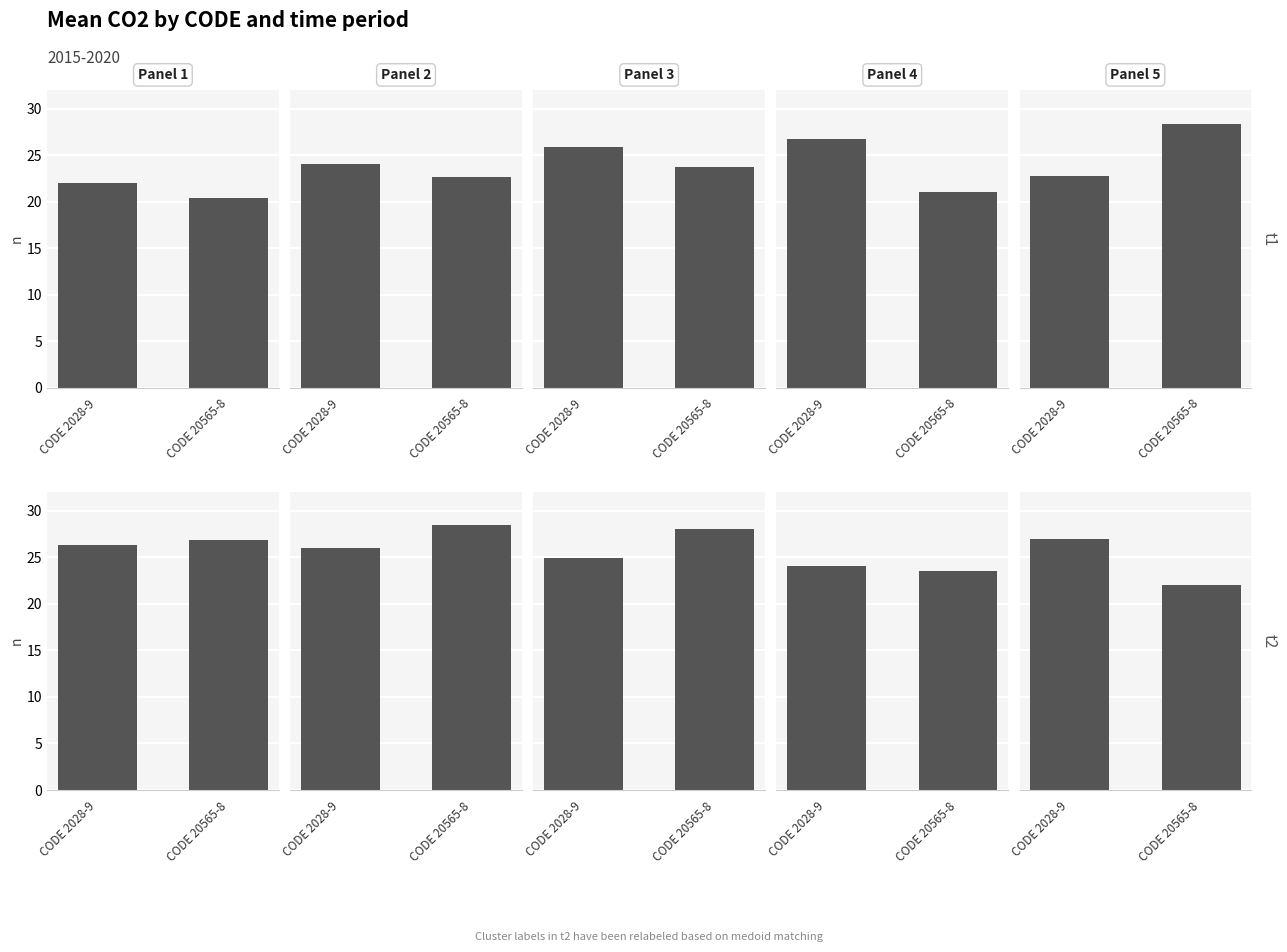

List the labels in order of CODE 2028-9 value, largest first.

CODE 2028-9, CODE 20565-8